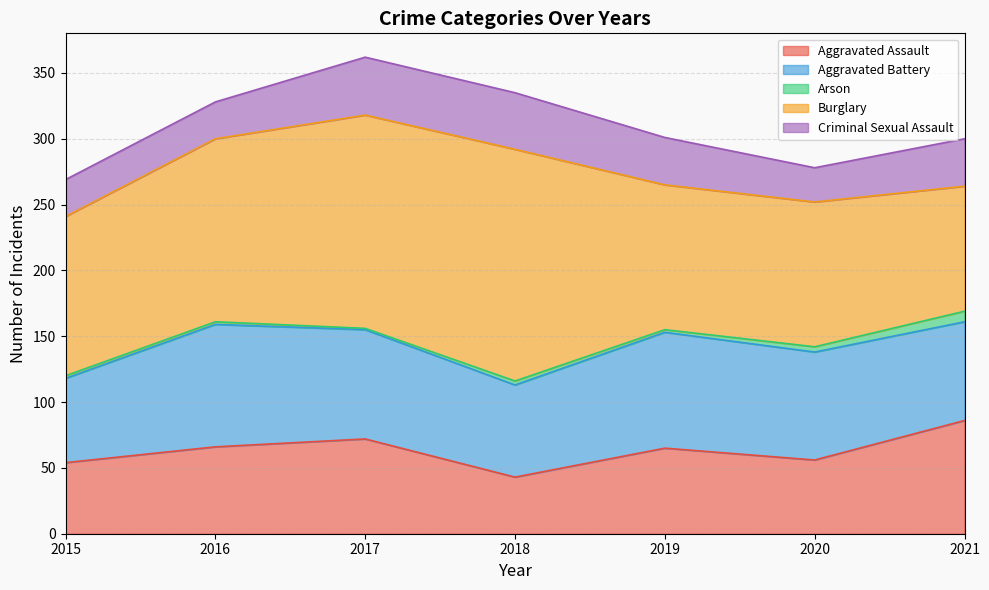

True or false: Aggravated Battery and Arson intersect in this chart.

False